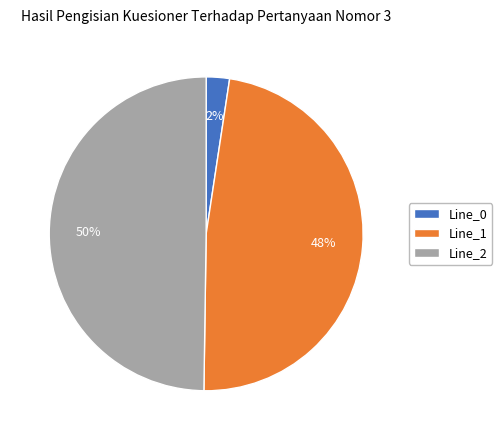

To the nearest percent, what is the combined percentage of Line_1 and Line_2?

98%